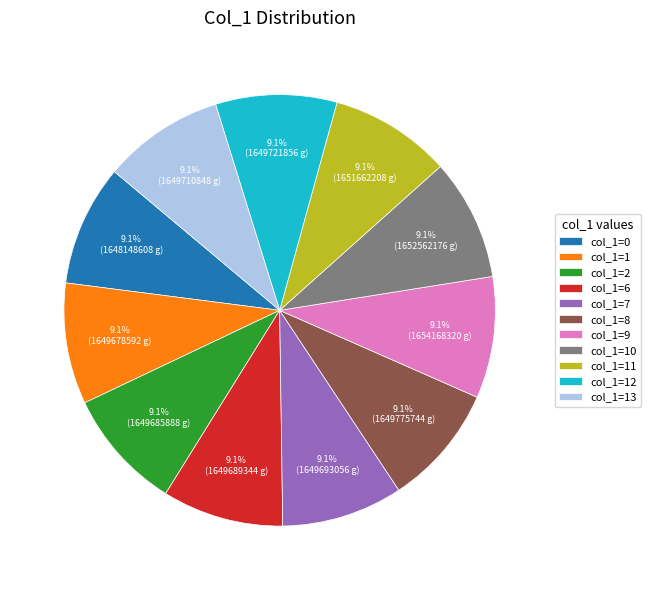

What percentage do col_1=12 and col_1=8 together represent?

18.2%